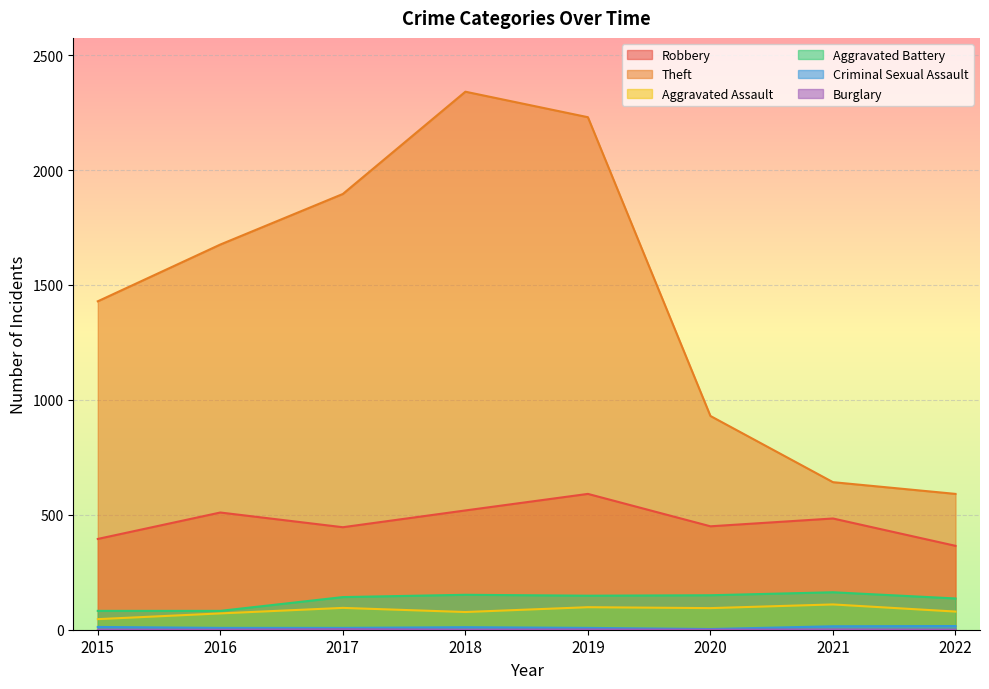

Rank the series by their maximum value, from highest to lowest.

Theft, Robbery, Aggravated Battery, Aggravated Assault, Criminal Sexual Assault, Burglary